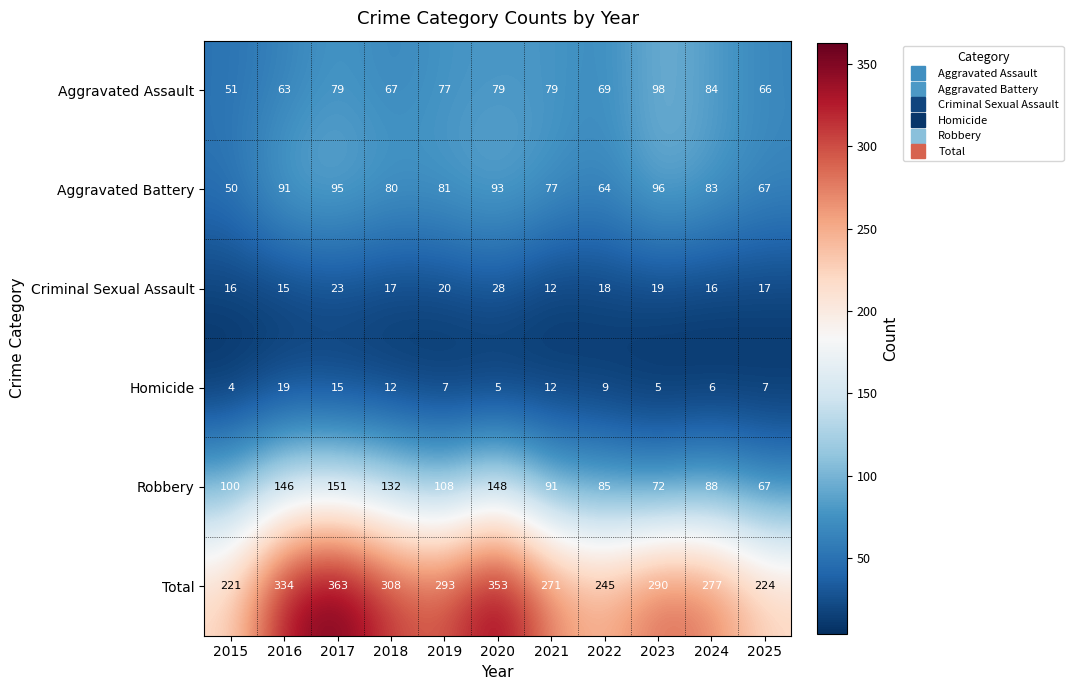

How many Total values are between 245 and 334?

7